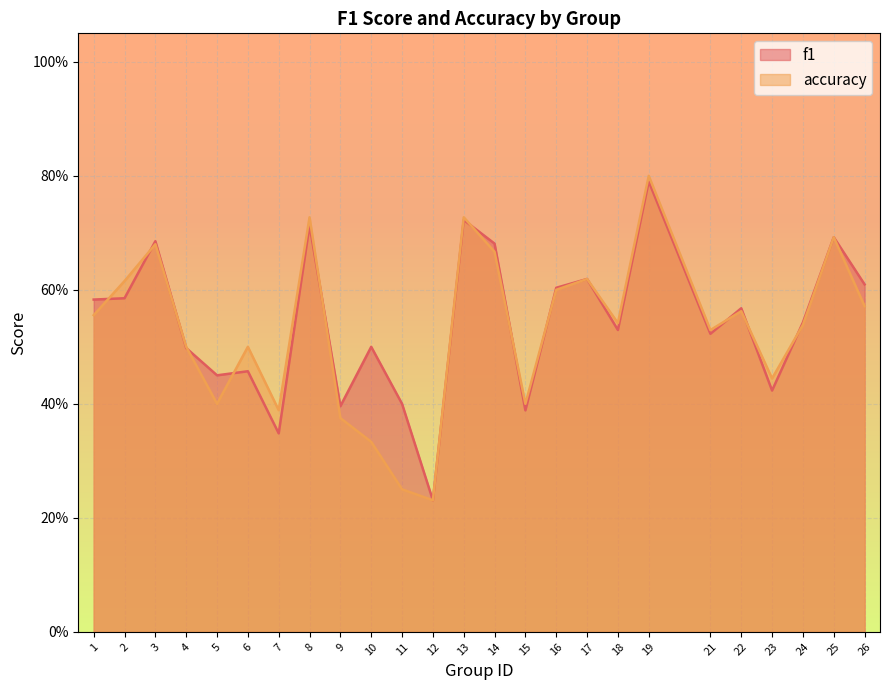

Where is accuracy nearest to the value 0?

12